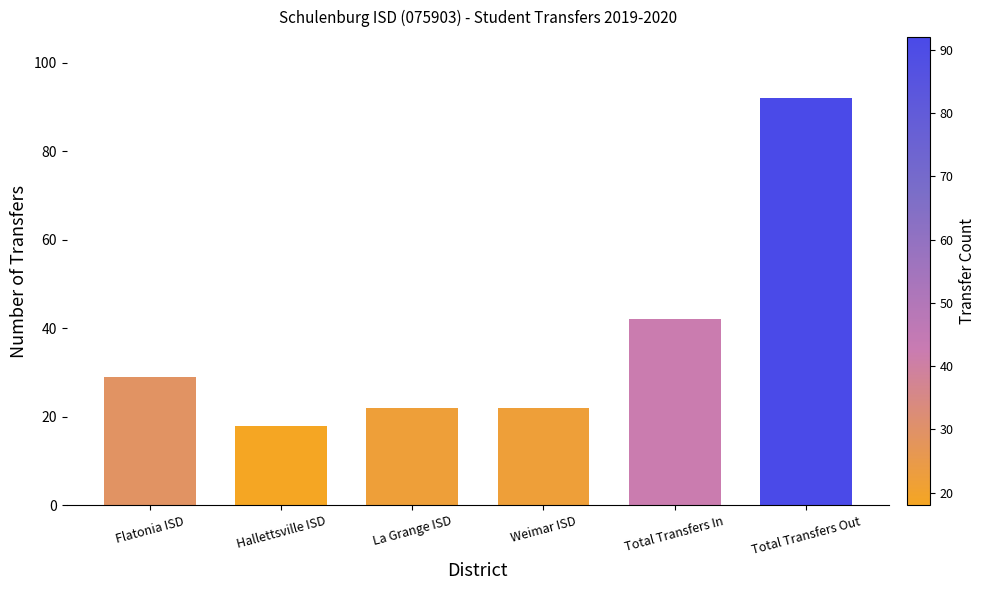

What is the difference between the maximum and second lowest values?

70